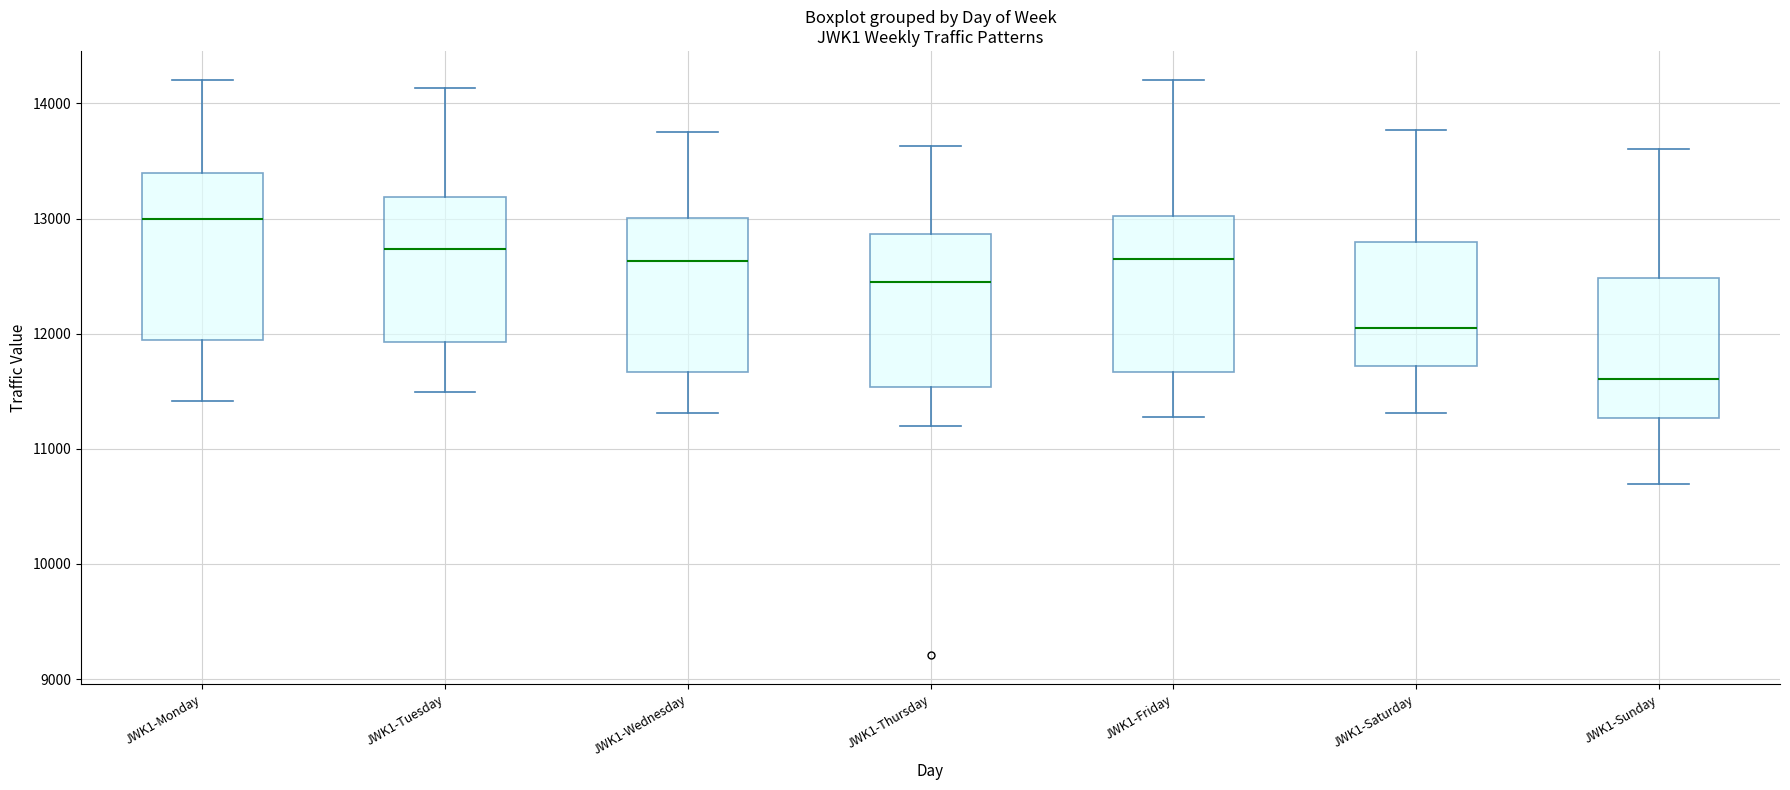

Where does the median line of the box for JWK1-Wednesday sit on the y-axis? The values are not printed on the chart, so give them approximately, as read against the axis.

12600